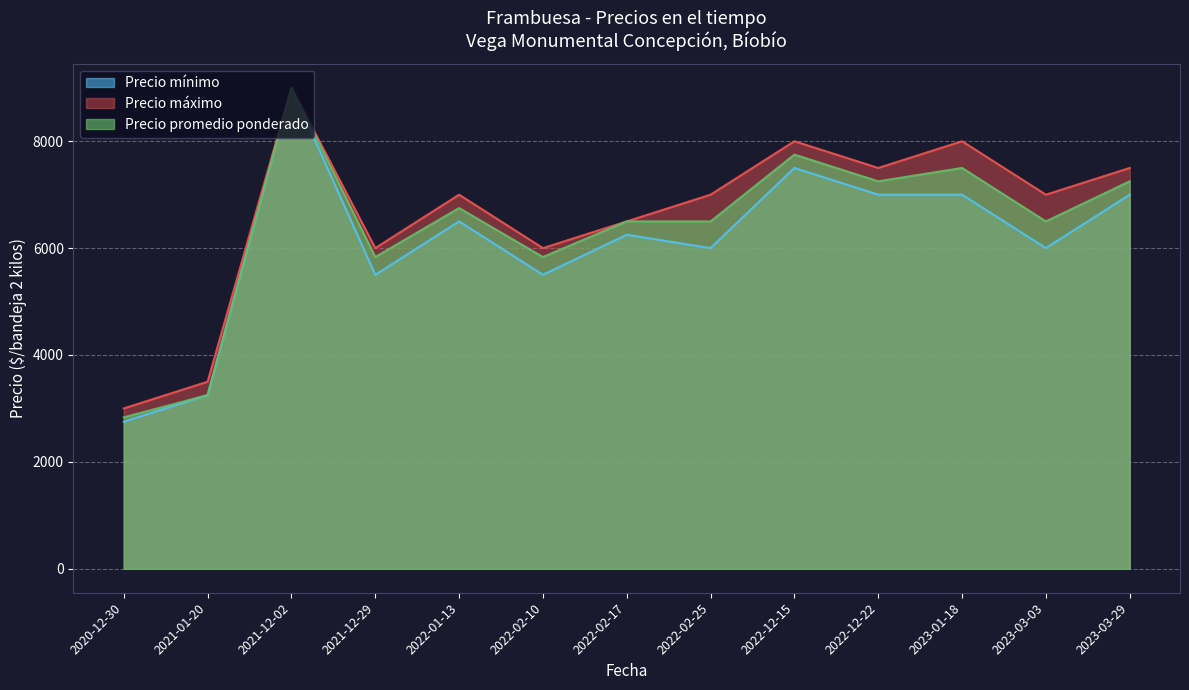

The Precio promedio ponderado series shows 3873 at 2022-12-22. True or false?

False